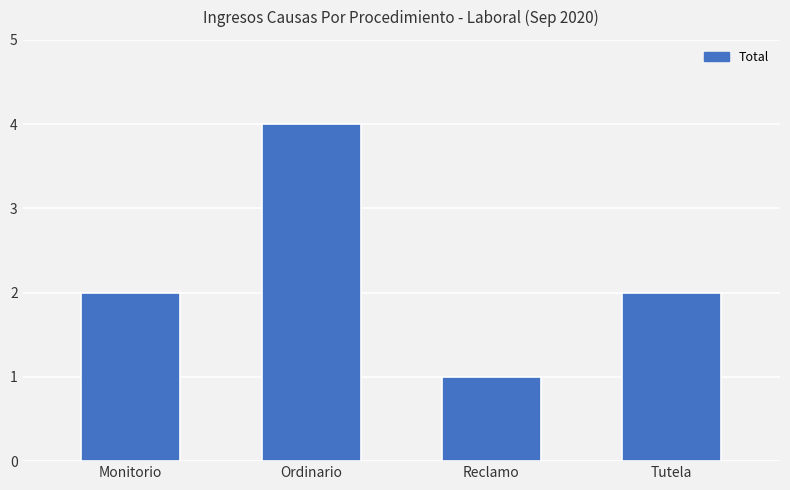

What is the sum of all values?

9